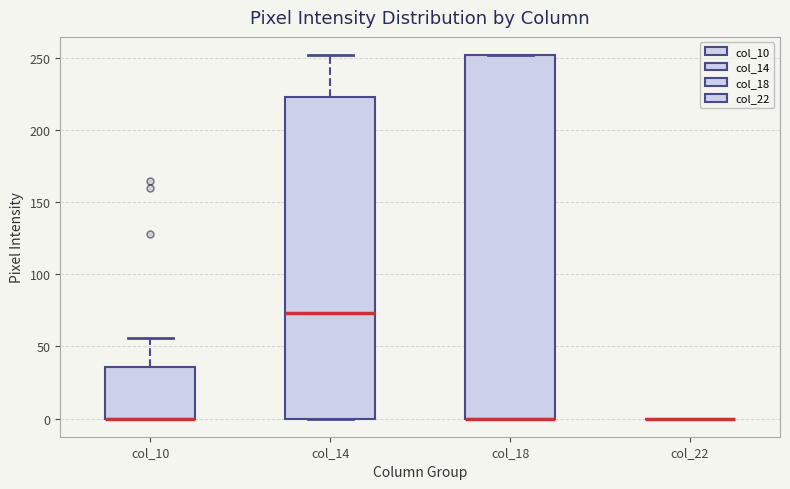

Reading left to right, read every box against the y-axis: the position of its median line, the range the box covers, and the ends of its whiskers. The values are not printed on the chart, so give them approximately, as read against the axis.

col_10: median 0 (drawn on the box's lower edge), box 0 to 35, whiskers 0 to 55
col_14: median 75, box 0 to 225, whiskers 0 to 250
col_18: median 0 (drawn on the box's lower edge), box 0 to 250, whiskers 0 to 250
col_22: box collapsed to a line at 0, whiskers 0 to 0